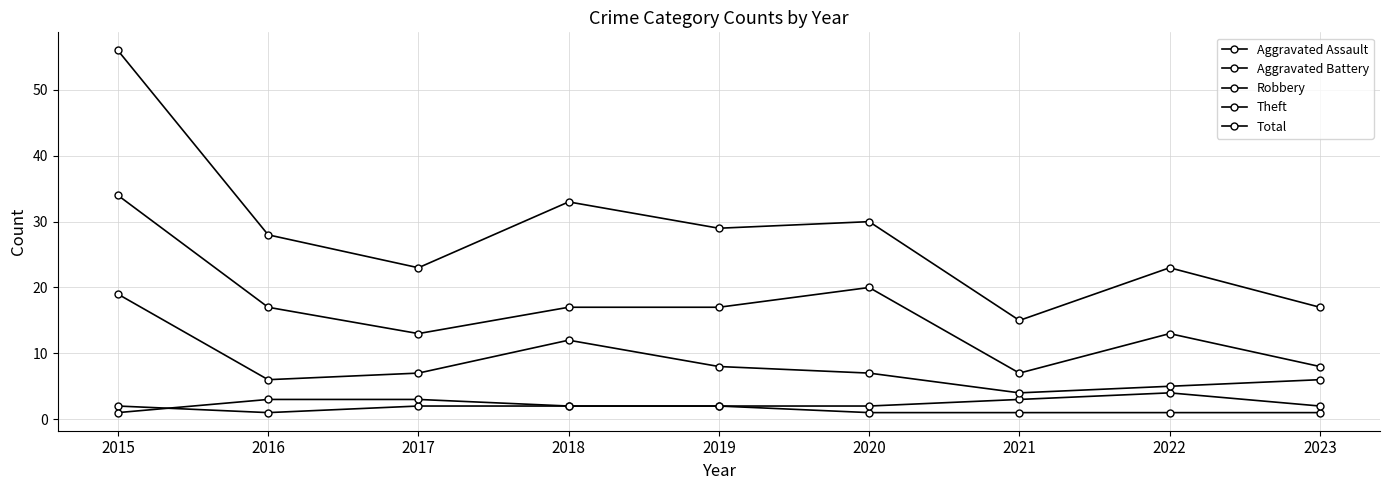

Is this an area chart (filled region under the line)?

No